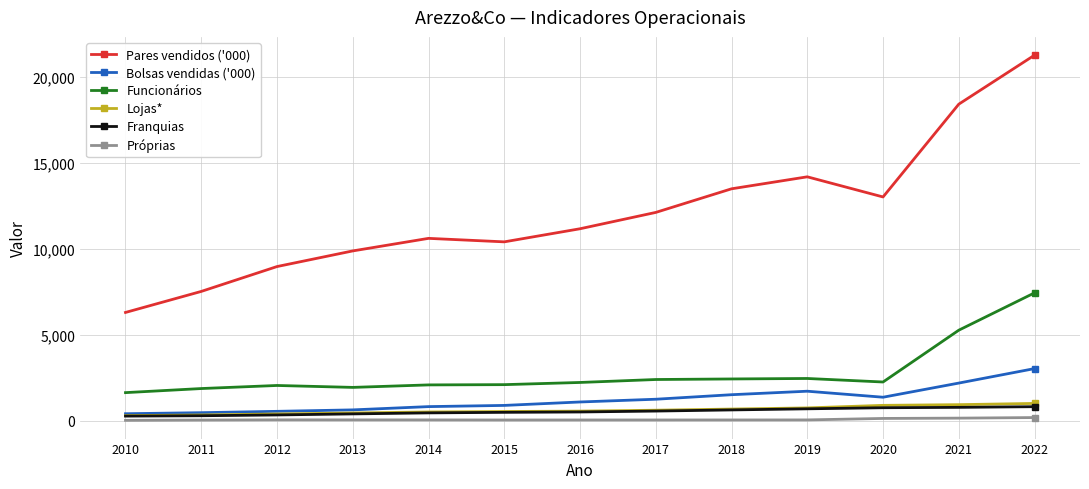

True or false: Funcionários and Bolsas vendidas ('000) cross at least once.

False